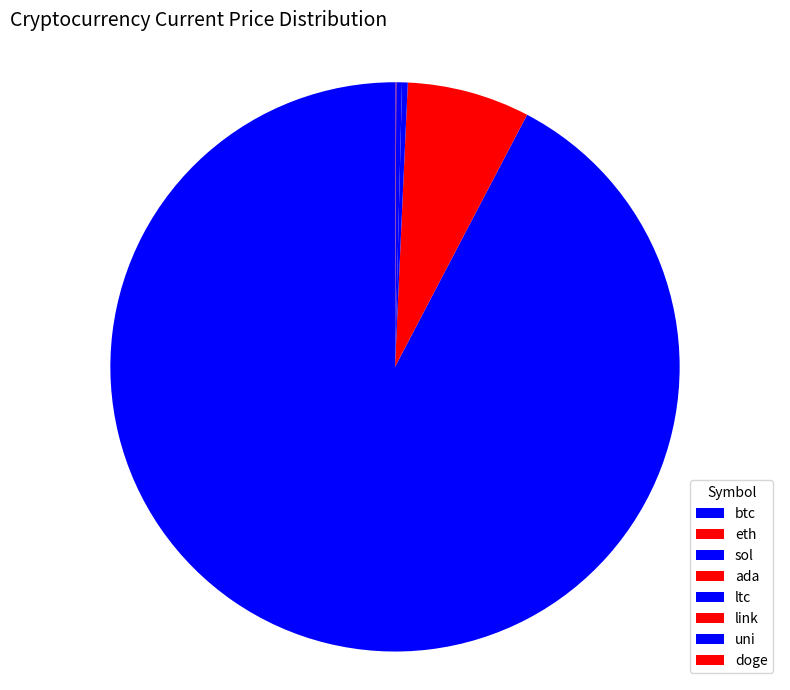

How much of the chart is everything except sol?

99.7%